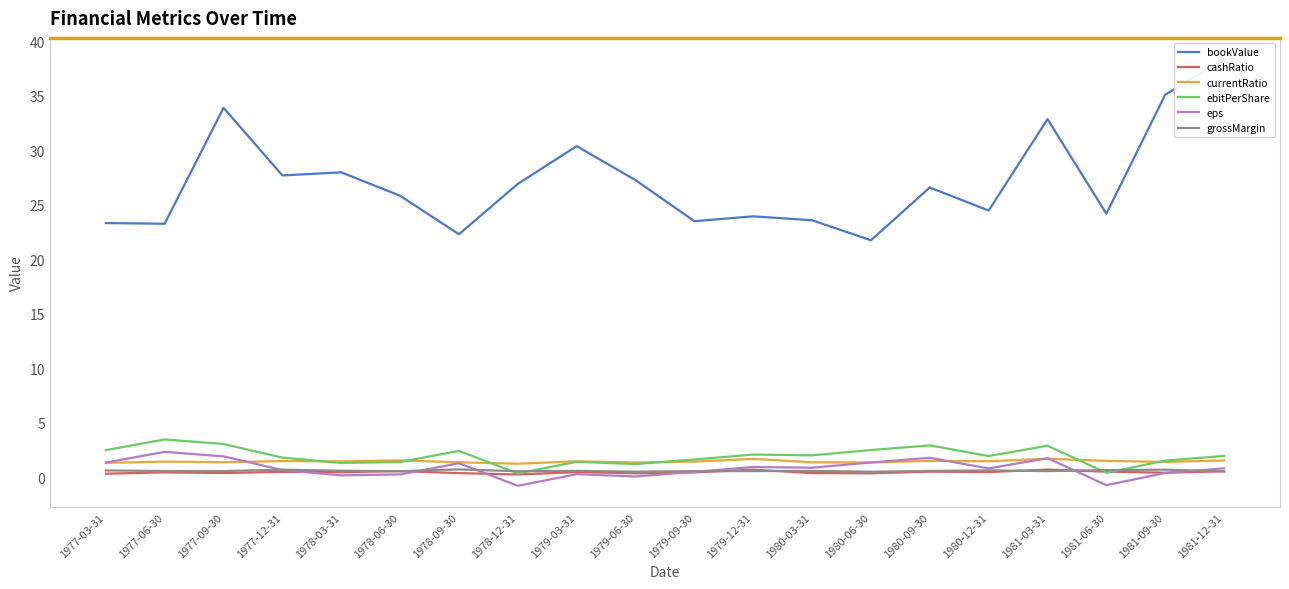

After their last crossing, which series has the higher values: currentRatio or eps?

currentRatio